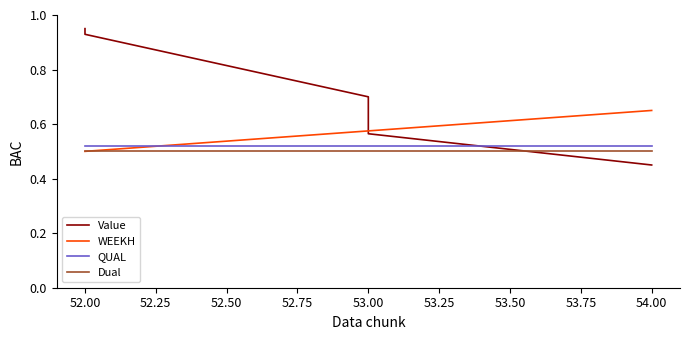

Reading left to right, what are all the values shown in this chart?

Value: 0.9	0.9	0.7	0.6	0.5
WEEKH: 0.5	0.5	0.6	0.6	0.7
QUAL: 0.5	0.5	0.5	0.5	0.5
Dual: 0.5	0.5	0.5	0.5	0.5